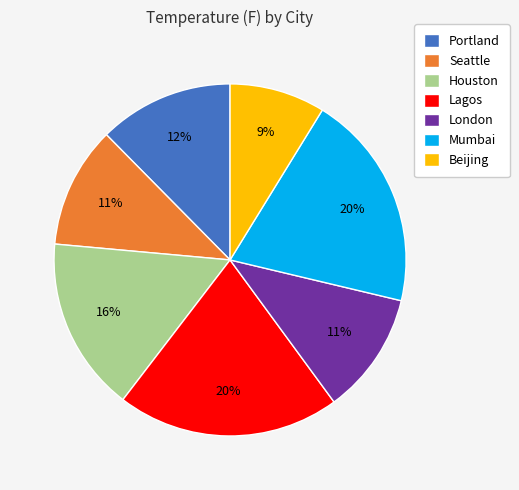

To the nearest percent, what is the average slice percentage?

14%